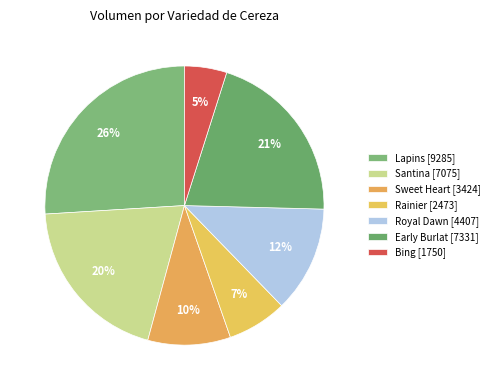

Does any single category account for the majority?

No